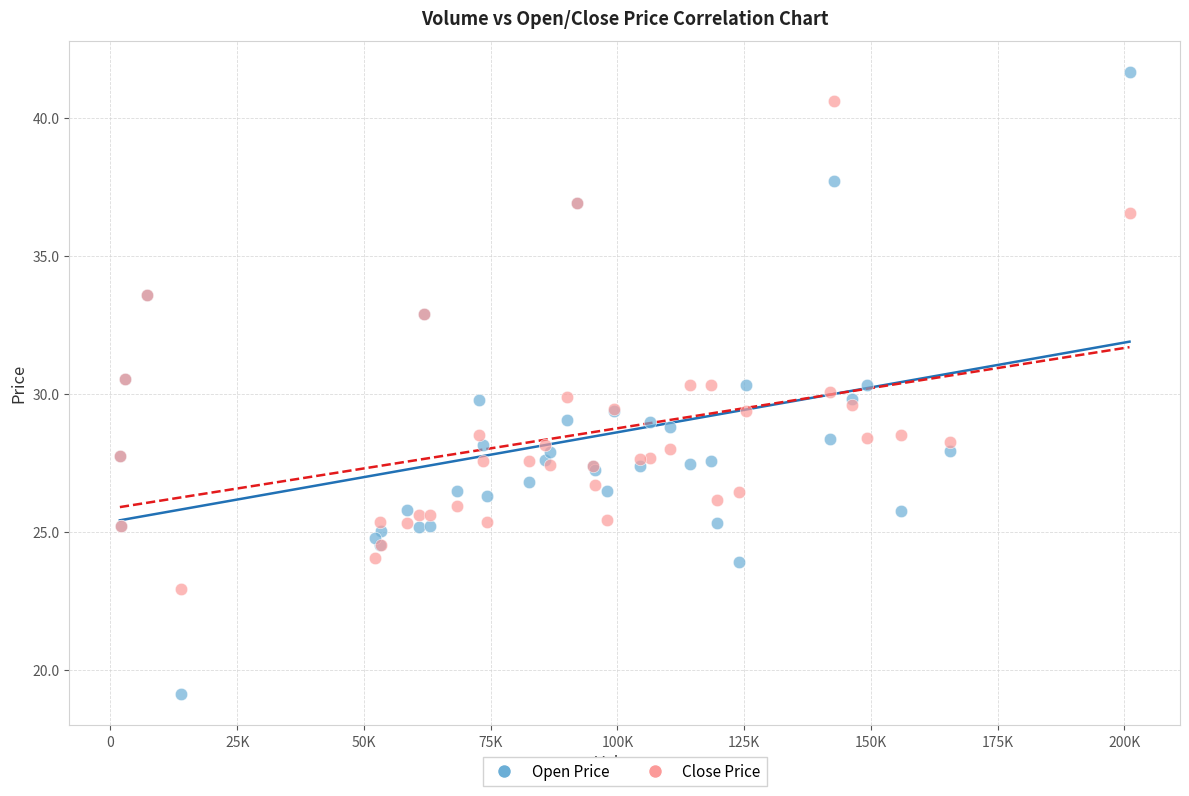

What is the X range (max minus min) for the scatter plot?

199143.4